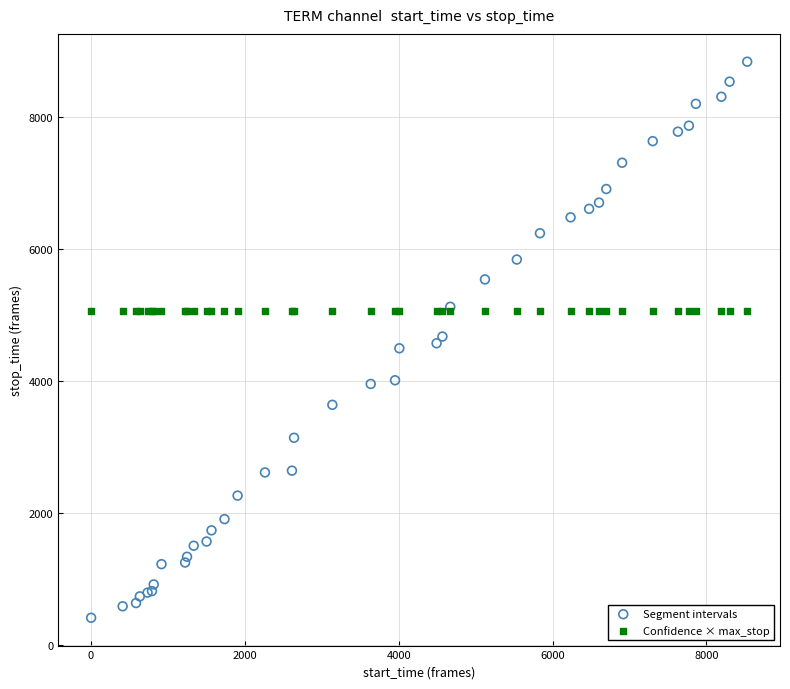

Which series reaches the maximum Y coordinate?

Segment intervals